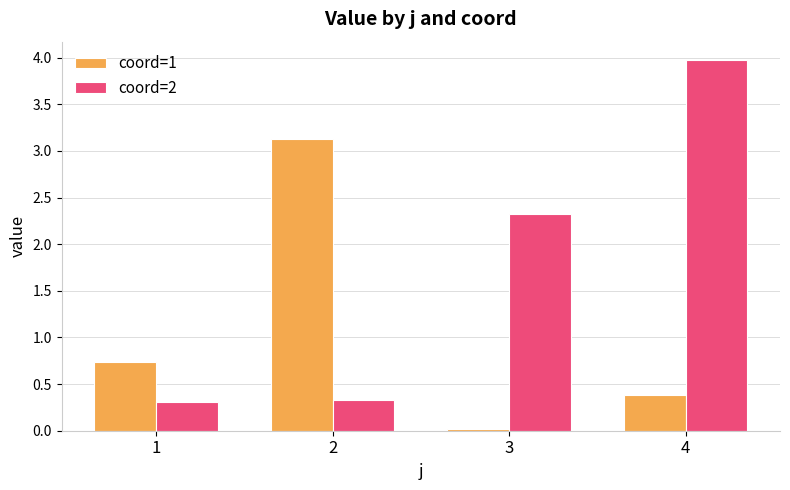

At 4, list the series in order from smallest to largest.

coord=1, coord=2